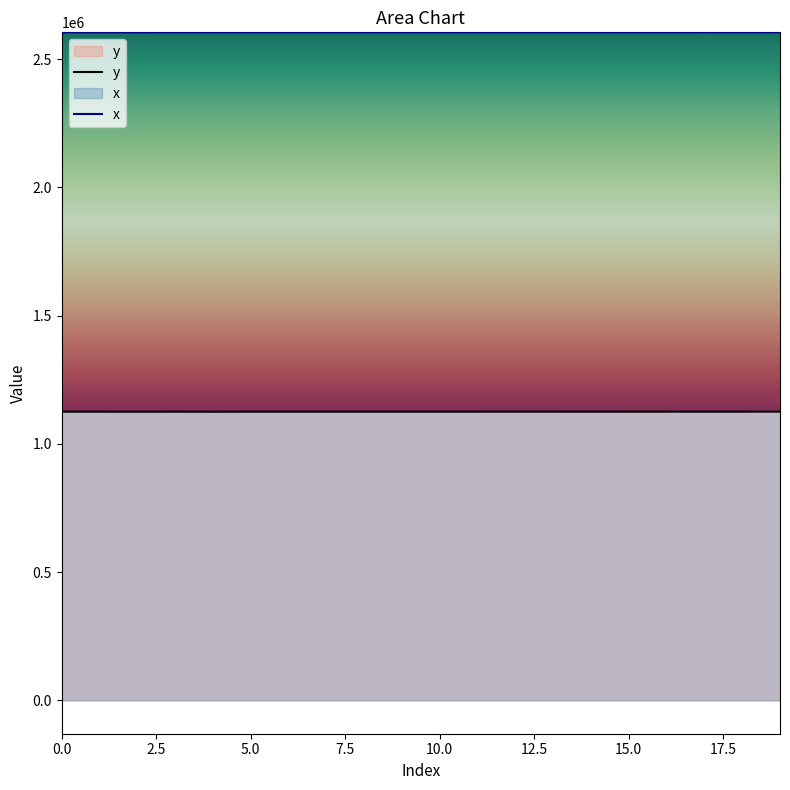

At how many categories does at least one series exceed 1370558?

20